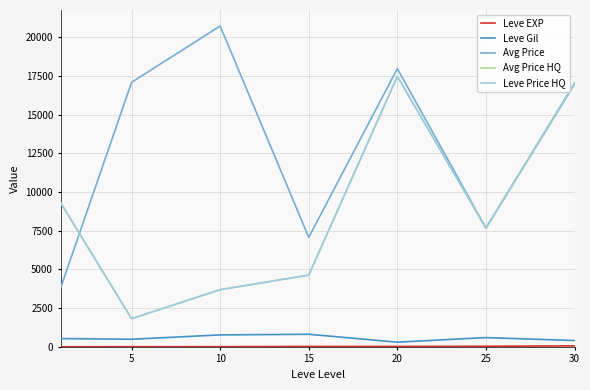

Does the chart display data point markers on the line(s)?

No